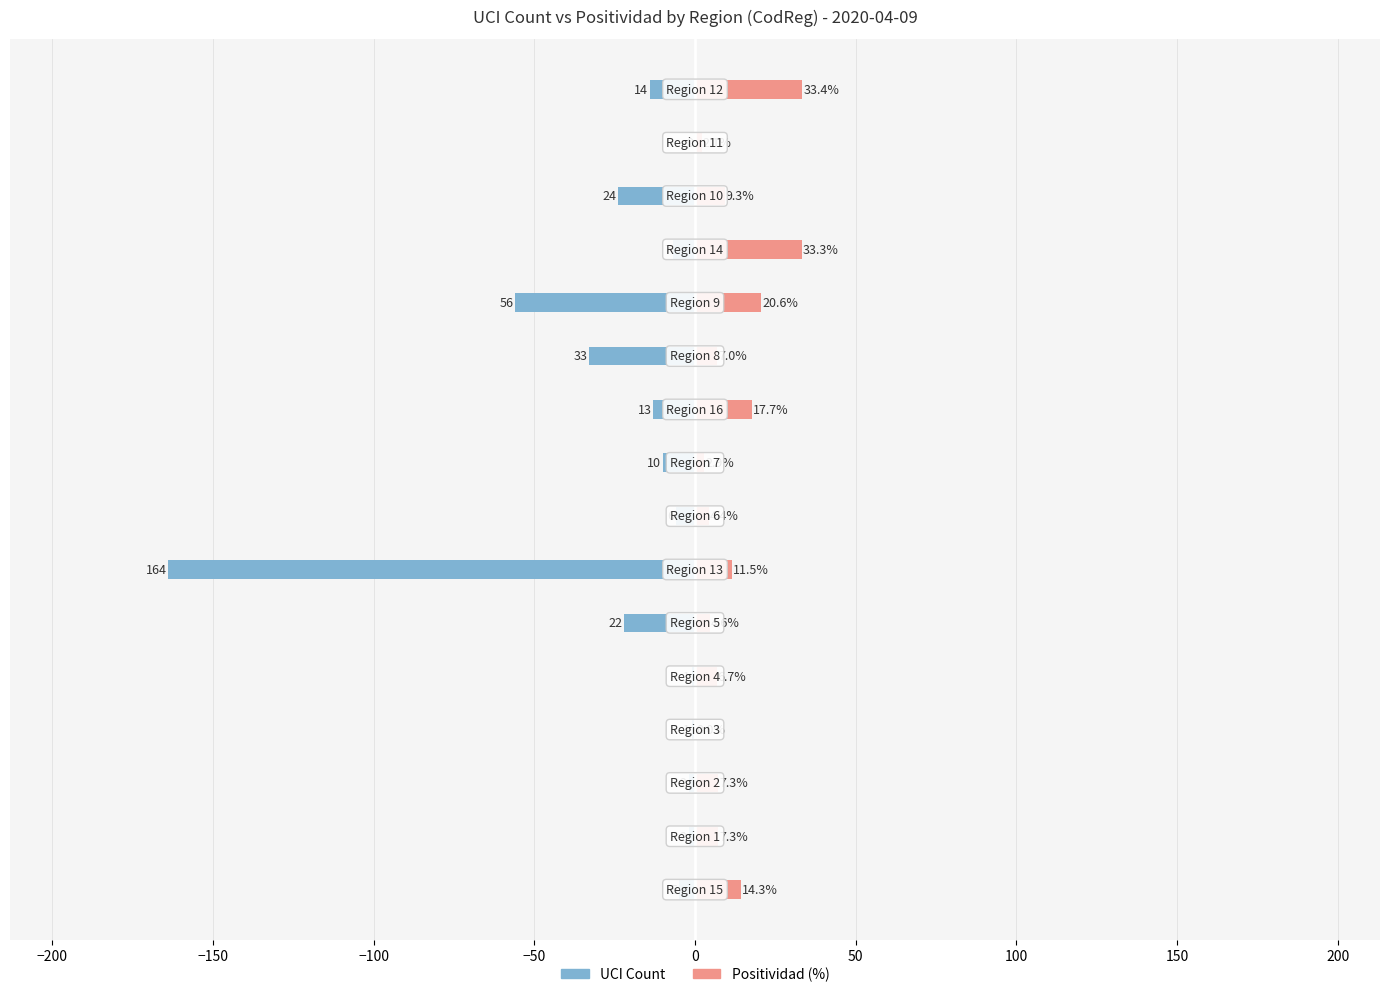

What are all the series names shown in the legend?

UCI, Positividad (%)